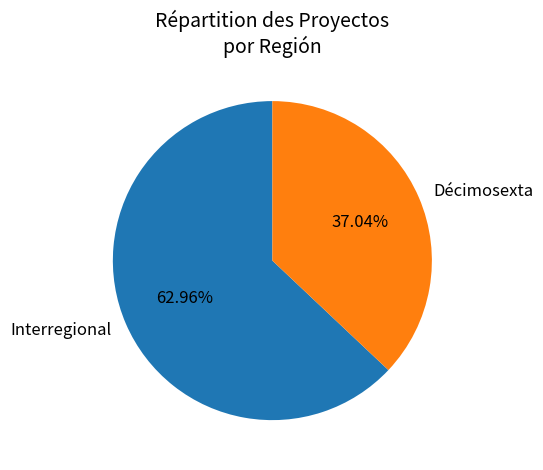

Is Décimosexta the majority of the pie?

No